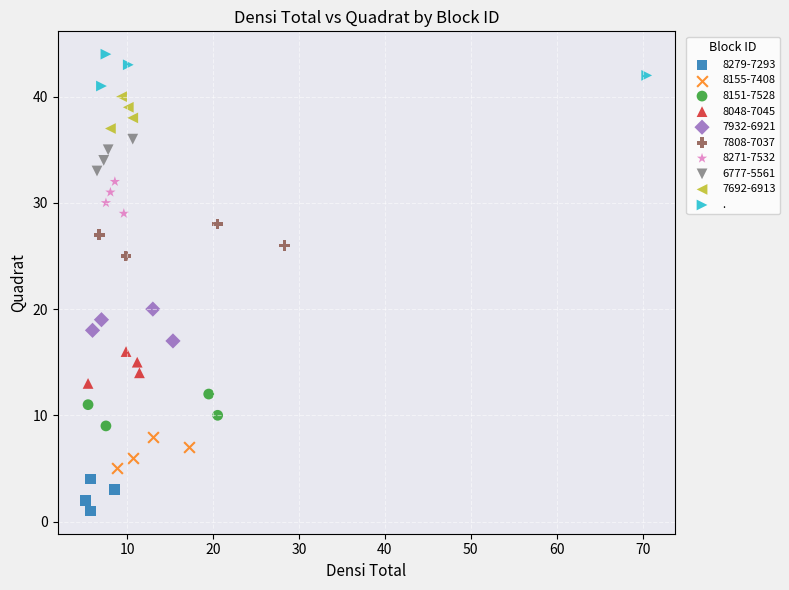

Which series contains the highest Y value?

.